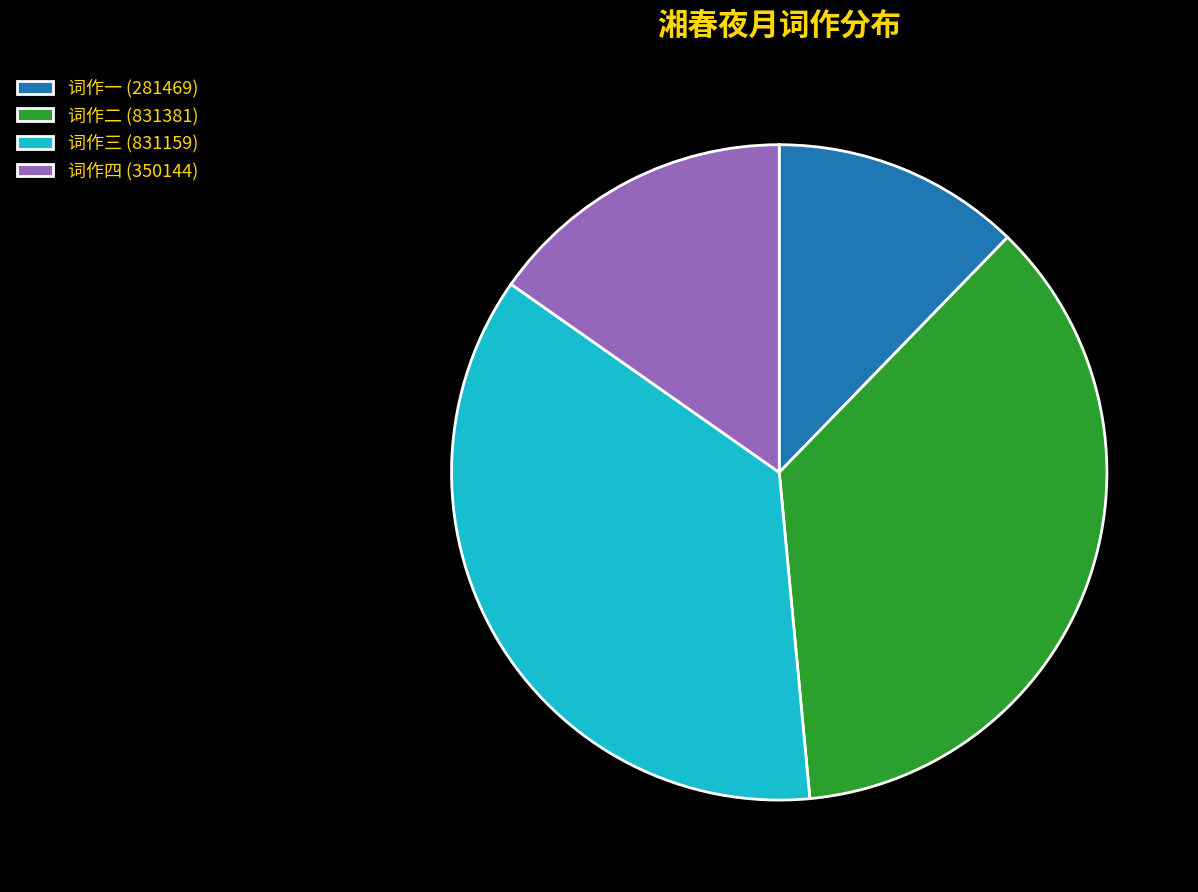

Between 词作四 (350144) and 词作一 (281469), which is larger?

词作四 (350144)